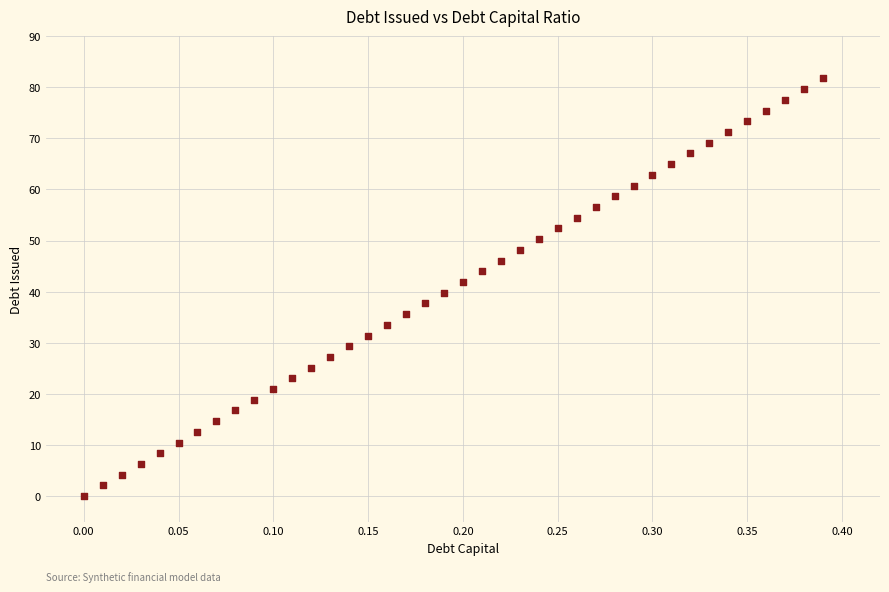

What is the range of Y values (max minus min)?

81.7